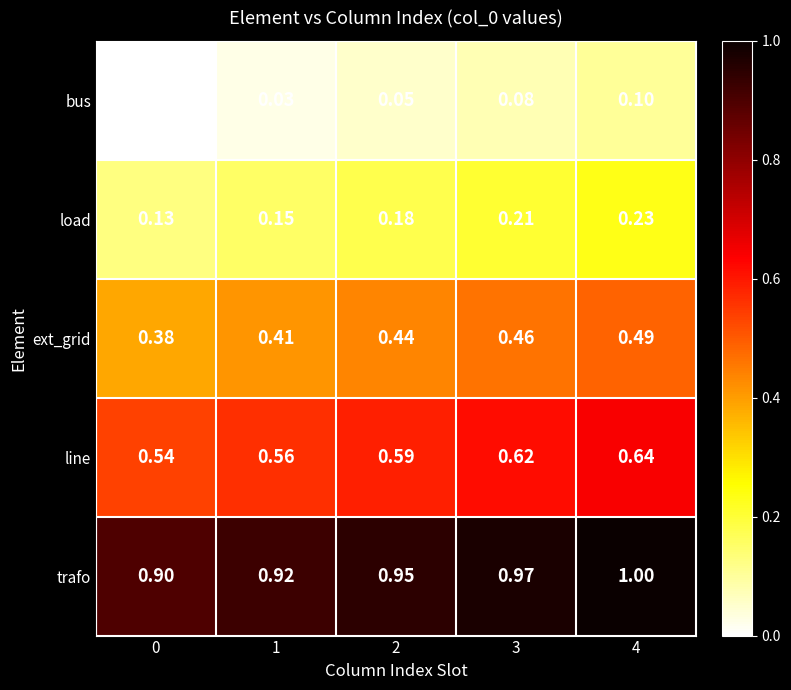

Is the value of ext_grid at 2 greater than the value of trafo at 1?

No